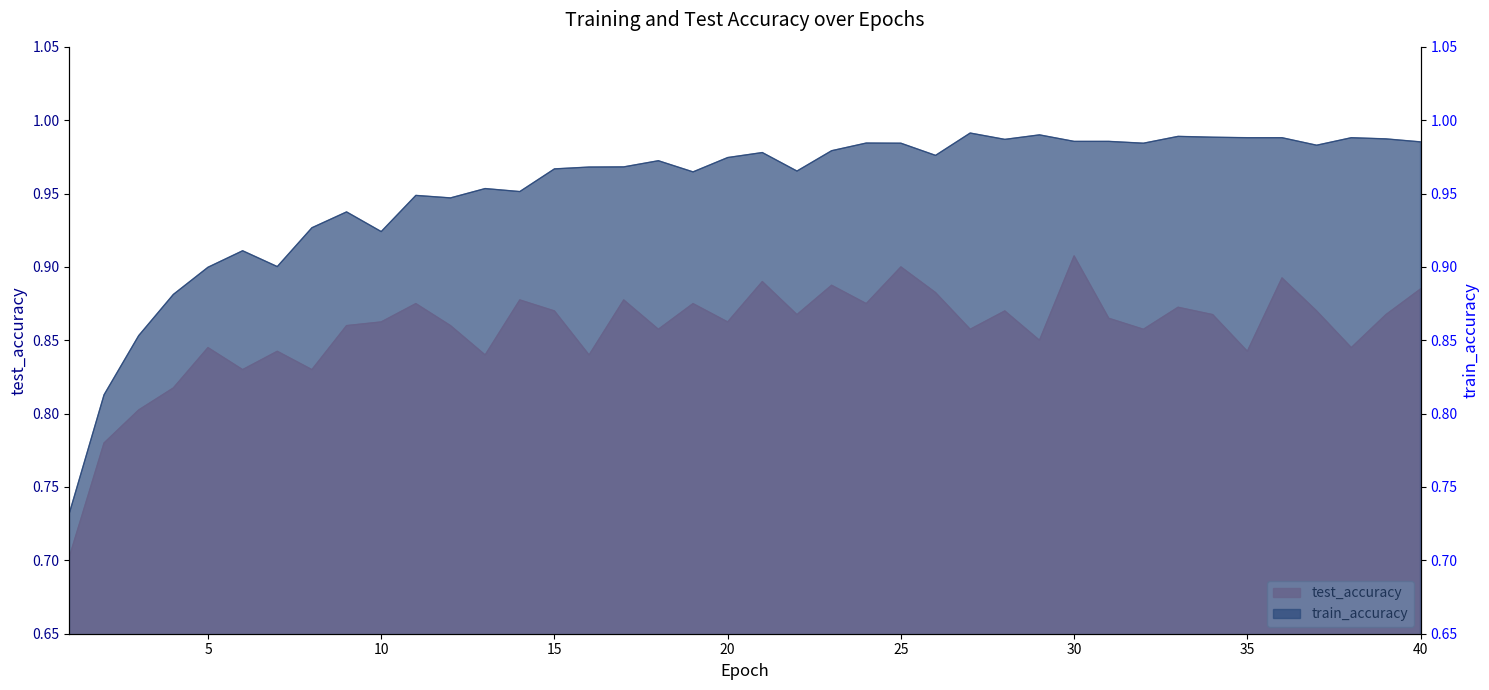

List the labels in order of test_accuracy value, largest first.

30, 25, 36, 21, 23, 40, 26, 14, 17, 11, 19, 24, 33, 15, 28, 37, 22, 34, 39, 31, 20, 10, 9, 12, 18, 27, 32, 29, 5, 38, 7, 35, 13, 16, 8, 6, 4, 3, 2, 1